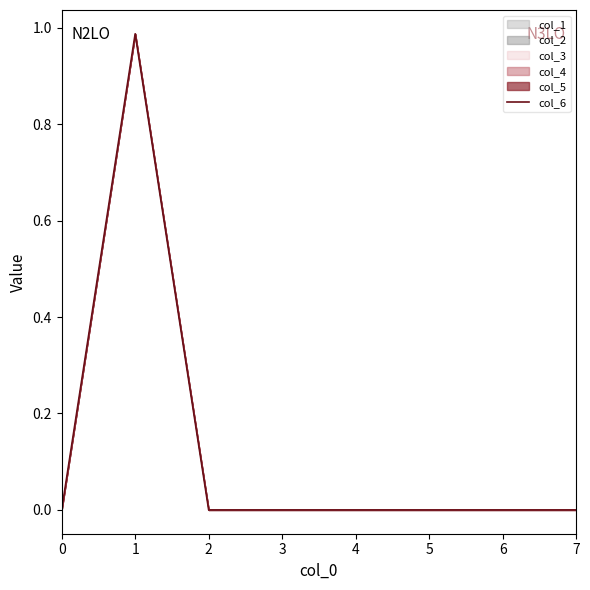

Reading right to left, list all the values displayed in this chart.

0.0	0.0	0.0	0.0	0.0	0.0	1.0	0.0